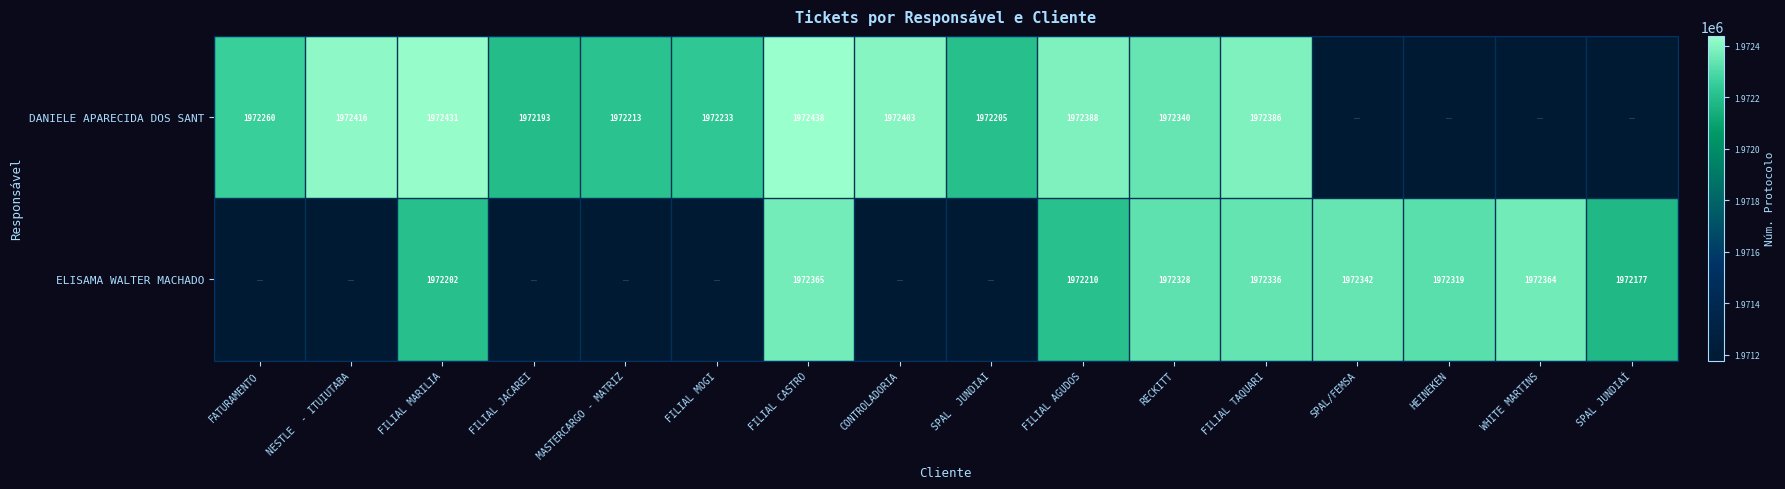

What is the difference between the DANIELE APARECIDA DOS SANT values at NESTLE  - ITUIUTABA and SPAL  JUNDIAI?

211